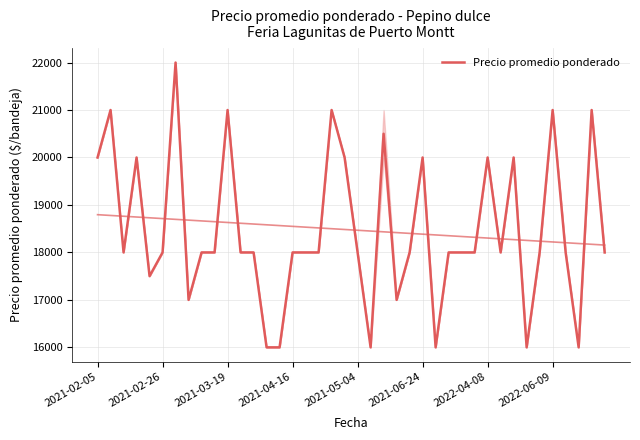

What is the change in value from 12 to 37?

-2000